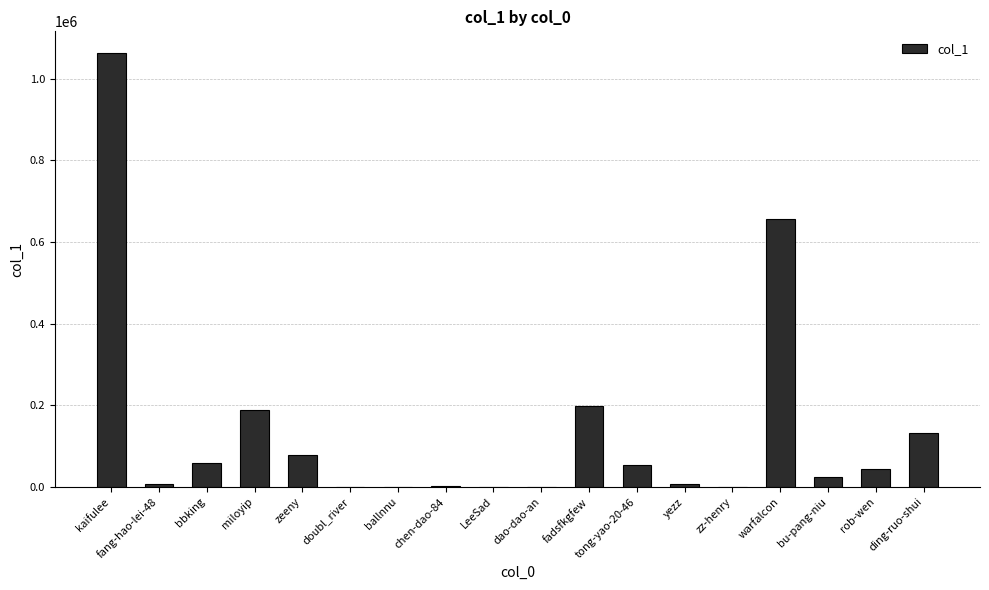

What is the maximum value shown in the chart?

1062495